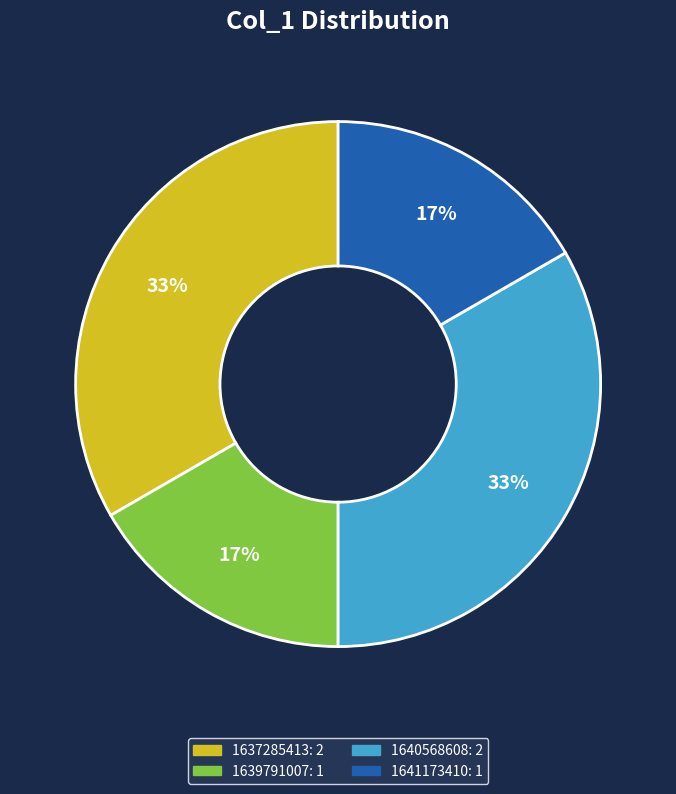

Does any single category account for the majority?

No